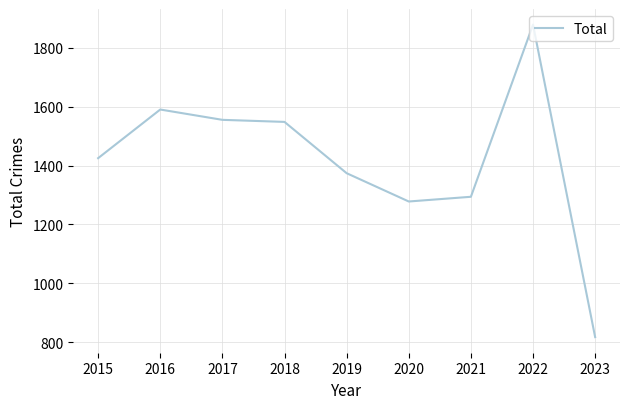

What is the average value?

1418